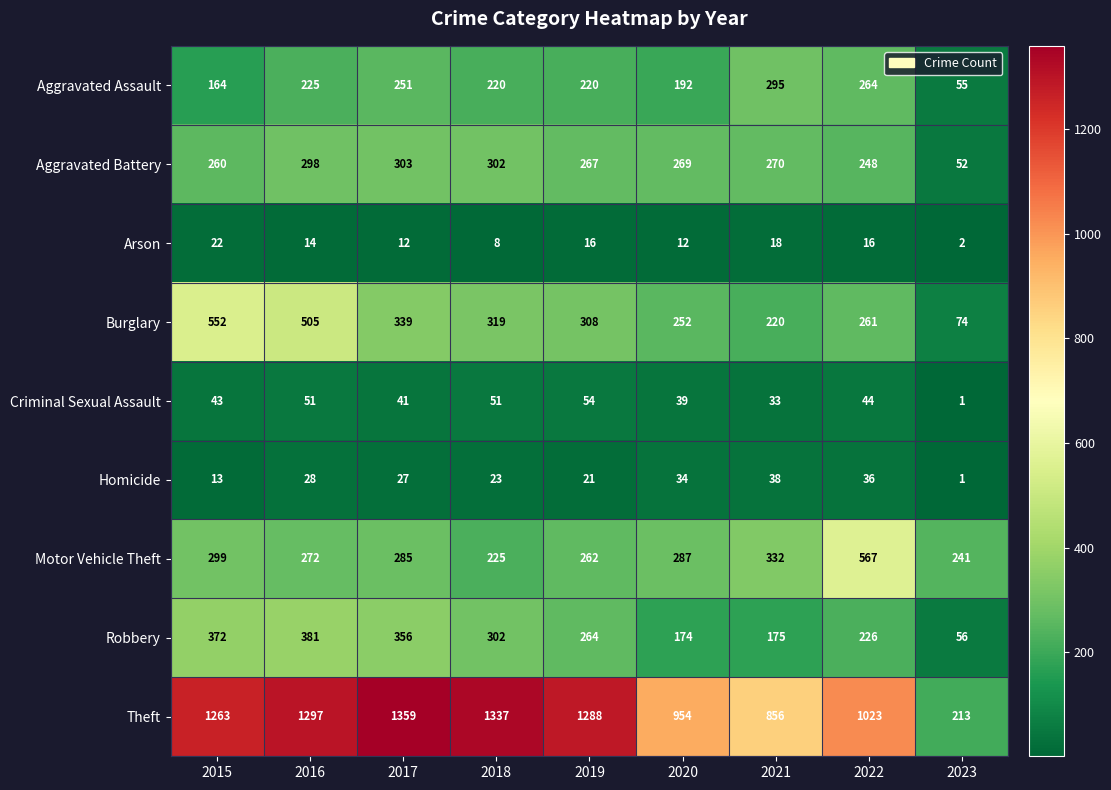

What is the difference between the maximum and second lowest values in the Motor Vehicle Theft series?

326